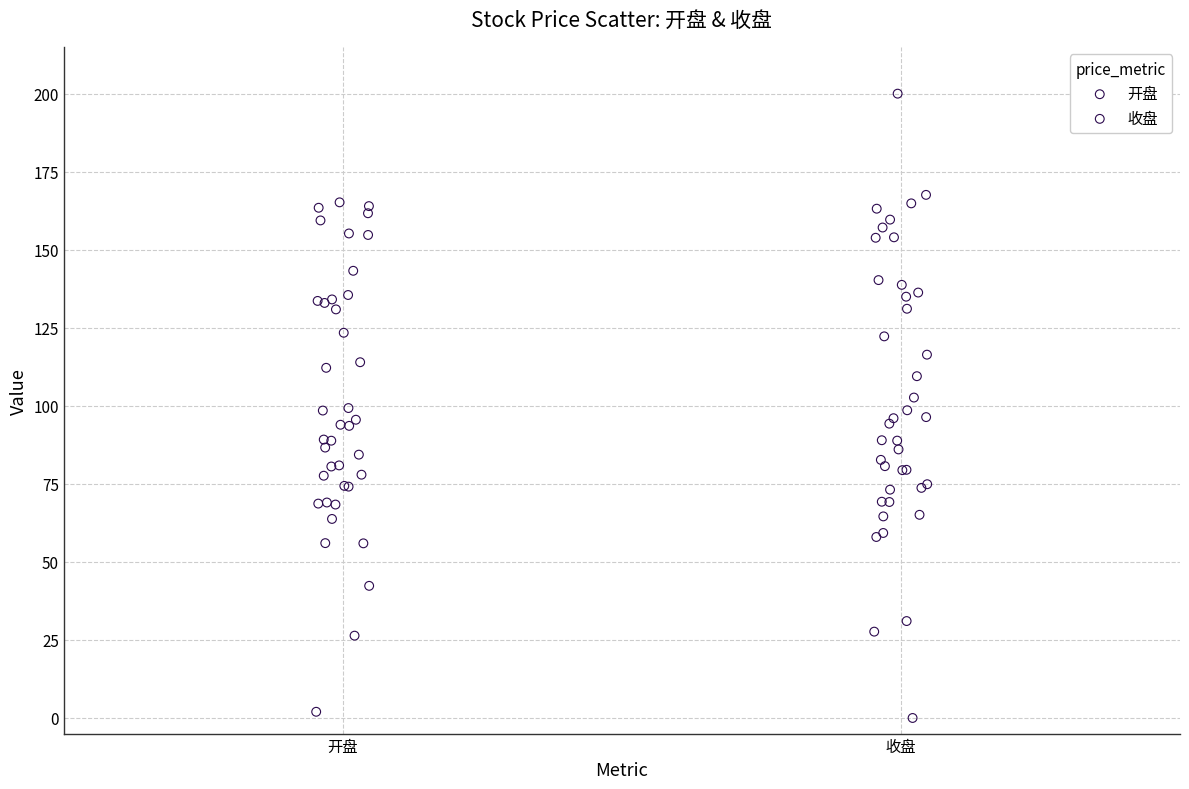

Which series contains the highest Y value?

收盘